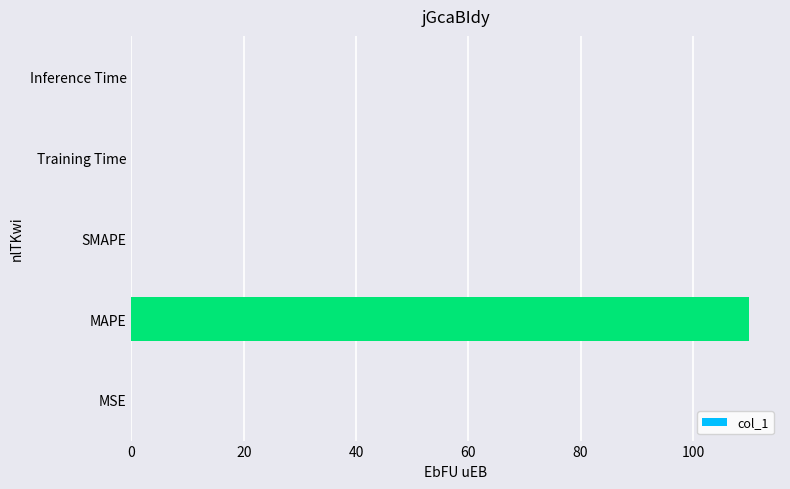

The value at MAPE is 75.7. True or false?

False